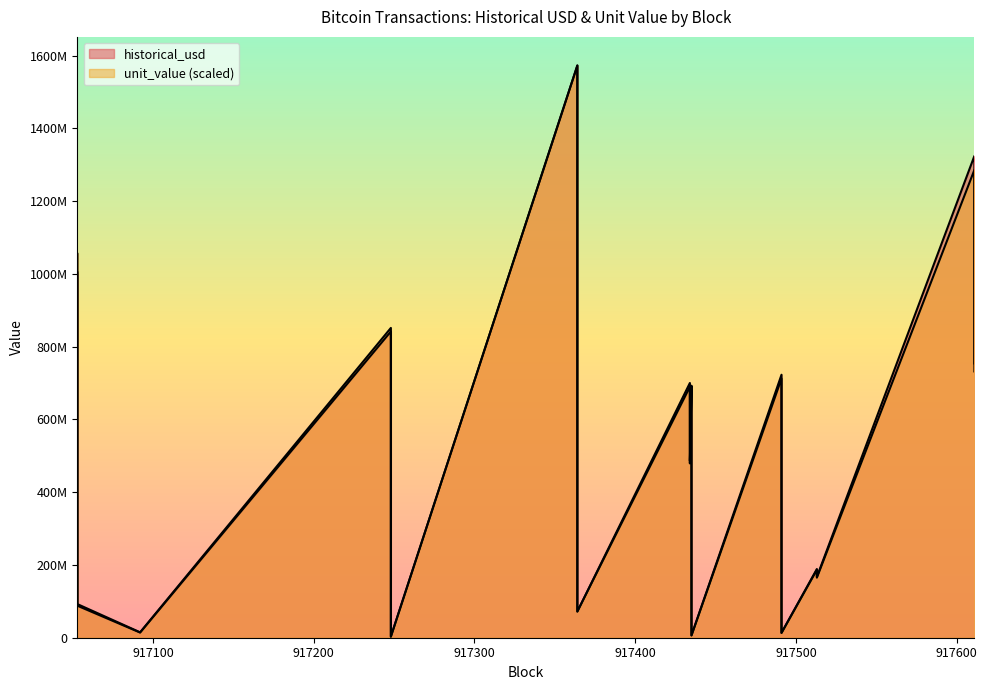

Rank the series by their average value, from highest to lowest.

historical_usd, unit_value